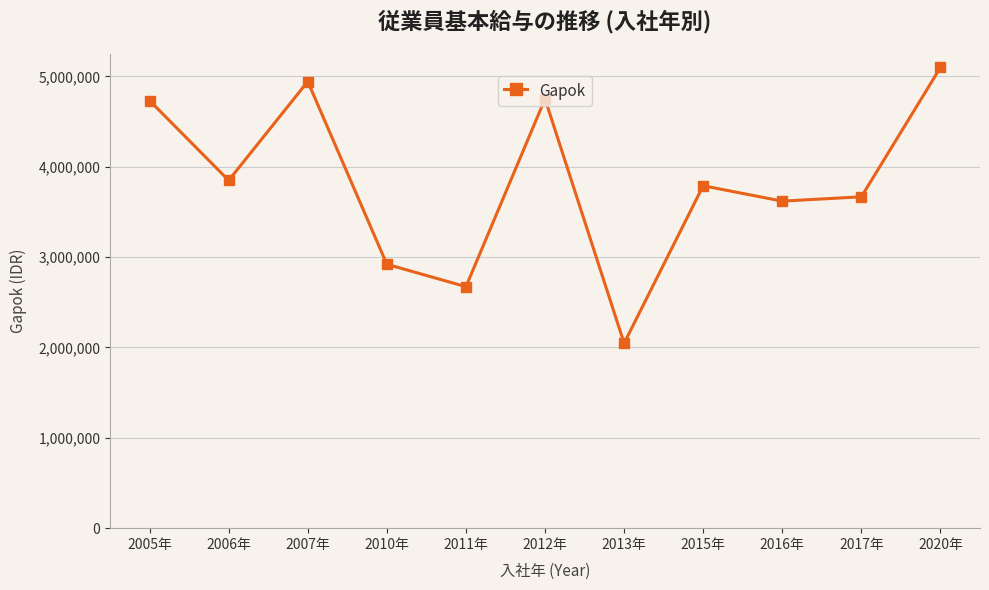

What is the sum of the values at 2010年 and 2016年?

6538950.0